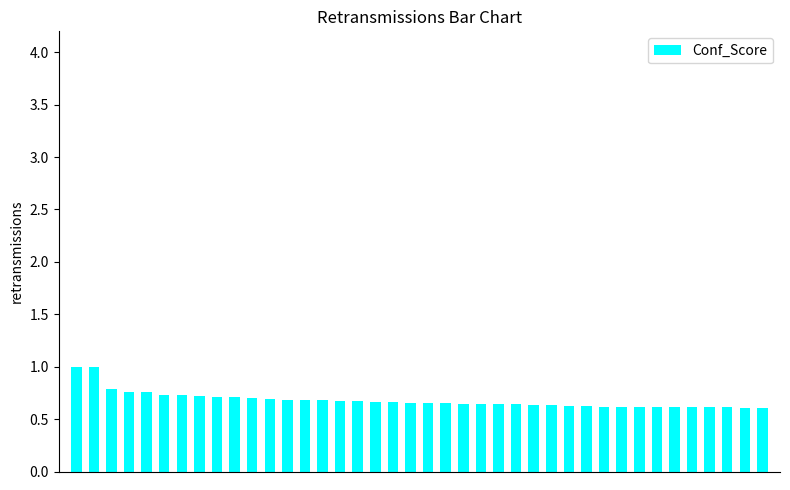

What is the difference between the maximum and minimum values?

0.4